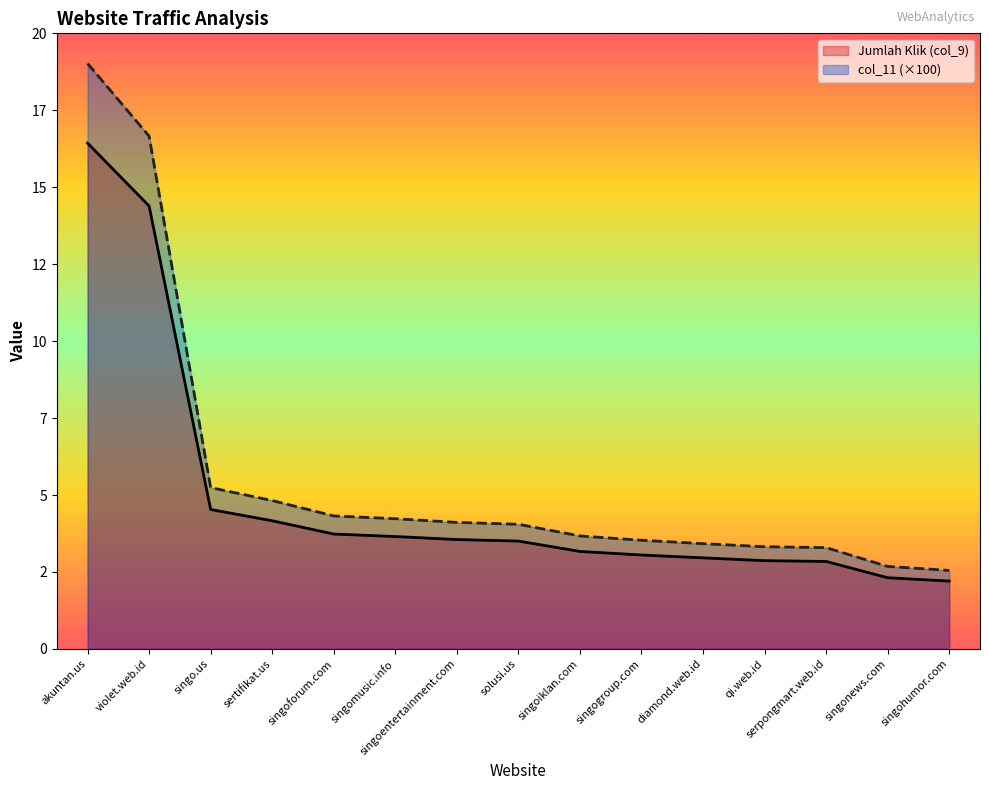

Which category has the highest value in the col_11 series?

akuntan.us